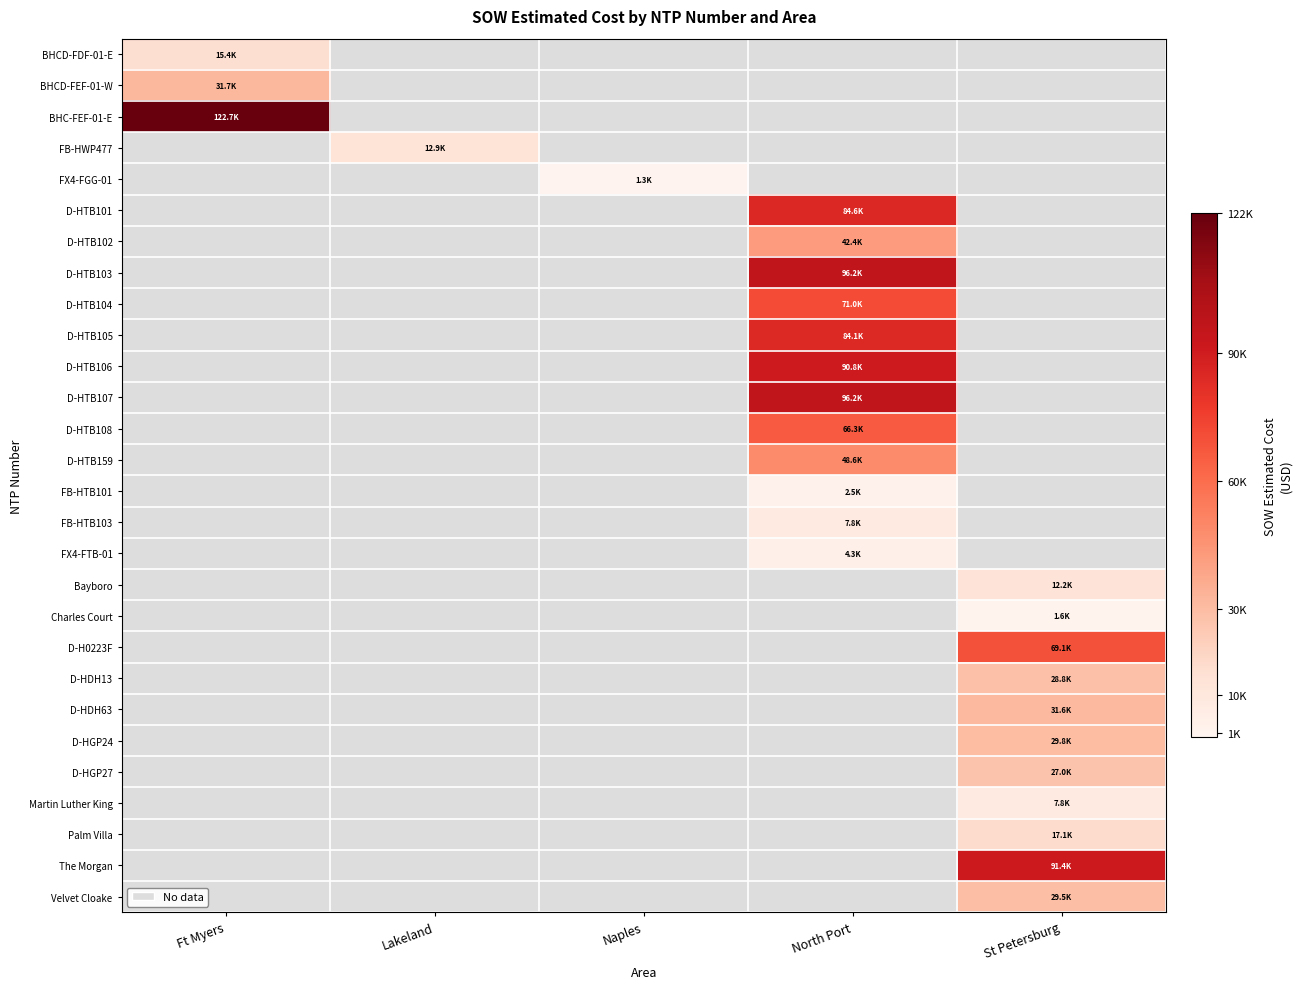

Reading right to left, extract all data points from this chart.

BHCD-FDF-01-E: St Petersburg=0.0	North Port=0.0	Naples=0.0	Lakeland=0.0	Ft Myers=15436.9
BHCD-FEF-01-W: St Petersburg=0.0	North Port=0.0	Naples=0.0	Lakeland=0.0	Ft Myers=31717.7
BHC-FEF-01-E: St Petersburg=0.0	North Port=0.0	Naples=0.0	Lakeland=0.0	Ft Myers=122715.9
FB-HWP477: St Petersburg=0.0	North Port=0.0	Naples=0.0	Lakeland=12886.4	Ft Myers=0.0
FX4-FGG-01: St Petersburg=0.0	North Port=0.0	Naples=1343.9	Lakeland=0.0	Ft Myers=0.0
D-HTB101: St Petersburg=0.0	North Port=84564.5	Naples=0.0	Lakeland=0.0	Ft Myers=0.0
D-HTB102: St Petersburg=0.0	North Port=42408.0	Naples=0.0	Lakeland=0.0	Ft Myers=0.0
D-HTB103: St Petersburg=0.0	North Port=96198.5	Naples=0.0	Lakeland=0.0	Ft Myers=0.0
D-HTB104: St Petersburg=0.0	North Port=71001.0	Naples=0.0	Lakeland=0.0	Ft Myers=0.0
D-HTB105: St Petersburg=0.0	North Port=84103.0	Naples=0.0	Lakeland=0.0	Ft Myers=0.0
D-HTB106: St Petersburg=0.0	North Port=90832.0	Naples=0.0	Lakeland=0.0	Ft Myers=0.0
D-HTB107: St Petersburg=0.0	North Port=96242.0	Naples=0.0	Lakeland=0.0	Ft Myers=0.0
D-HTB108: St Petersburg=0.0	North Port=66271.5	Naples=0.0	Lakeland=0.0	Ft Myers=0.0
D-HTB159: St Petersburg=0.0	North Port=48577.0	Naples=0.0	Lakeland=0.0	Ft Myers=0.0
FB-HTB101: St Petersburg=0.0	North Port=2530.0	Naples=0.0	Lakeland=0.0	Ft Myers=0.0
FB-HTB103: St Petersburg=0.0	North Port=7803.1	Naples=0.0	Lakeland=0.0	Ft Myers=0.0
FX4-FTB-01: St Petersburg=0.0	North Port=4254.7	Naples=0.0	Lakeland=0.0	Ft Myers=0.0
Bayboro: St Petersburg=12213.7	North Port=0.0	Naples=0.0	Lakeland=0.0	Ft Myers=0.0
Charles Court: St Petersburg=1618.8	North Port=0.0	Naples=0.0	Lakeland=0.0	Ft Myers=0.0
D-H0223F: St Petersburg=69076.0	North Port=0.0	Naples=0.0	Lakeland=0.0	Ft Myers=0.0
D-HDH13: St Petersburg=28762.0	North Port=0.0	Naples=0.0	Lakeland=0.0	Ft Myers=0.0
D-HDH63: St Petersburg=31560.0	North Port=0.0	Naples=0.0	Lakeland=0.0	Ft Myers=0.0
D-HGP24: St Petersburg=29812.0	North Port=0.0	Naples=0.0	Lakeland=0.0	Ft Myers=0.0
D-HGP27: St Petersburg=26964.0	North Port=0.0	Naples=0.0	Lakeland=0.0	Ft Myers=0.0
Martin Luther King: St Petersburg=7844.4	North Port=0.0	Naples=0.0	Lakeland=0.0	Ft Myers=0.0
Palm Villa: St Petersburg=17100.2	North Port=0.0	Naples=0.0	Lakeland=0.0	Ft Myers=0.0
The Morgan: St Petersburg=91420.9	North Port=0.0	Naples=0.0	Lakeland=0.0	Ft Myers=0.0
Velvet Cloake: St Petersburg=29508.9	North Port=0.0	Naples=0.0	Lakeland=0.0	Ft Myers=0.0